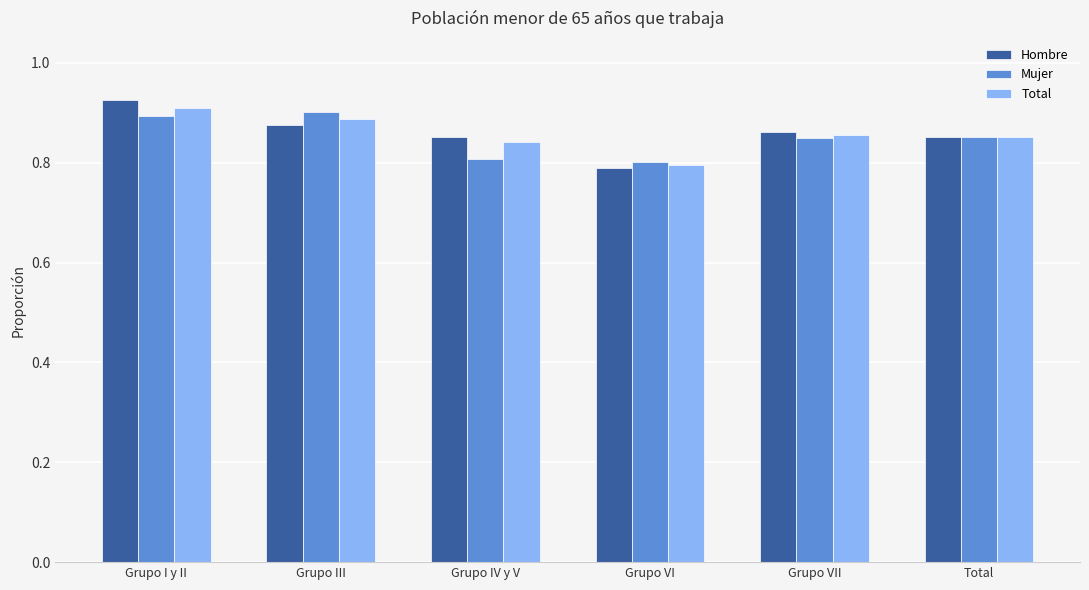

Is the value of Mujer at Total greater than the value of Hombre at Grupo VI?

Yes